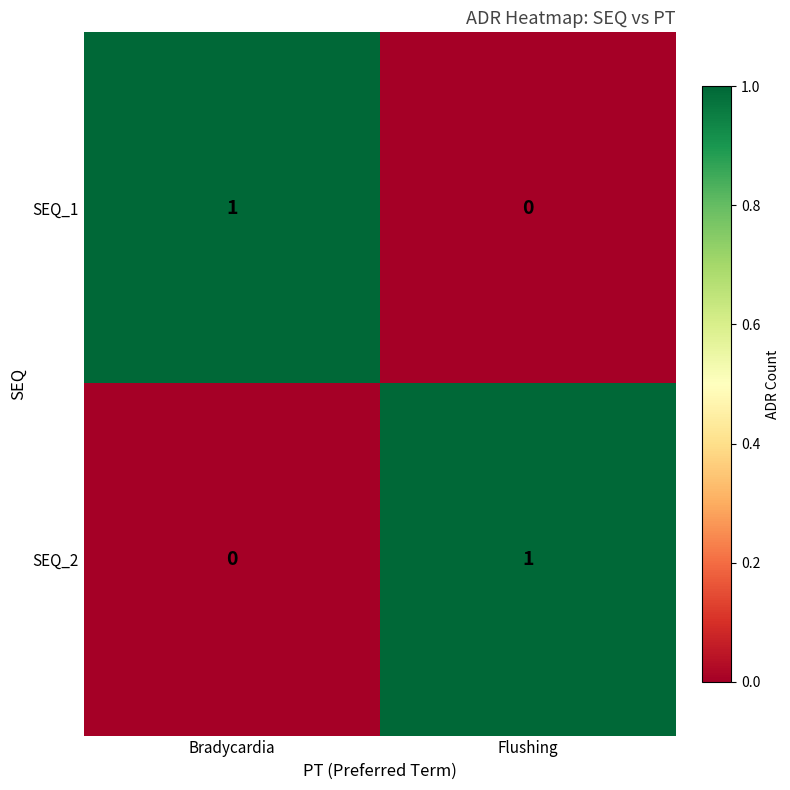

How many series are shown in this chart?

2